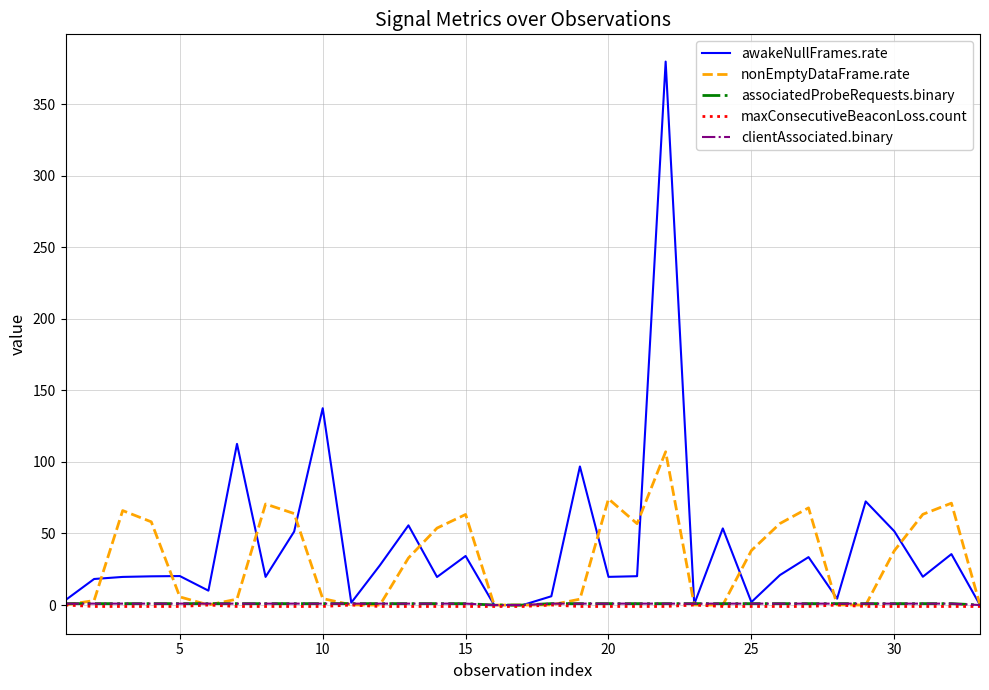

Which series ends up on top after the final intersection of awakeNullFrames.rate and associatedProbeRequests.binary?

awakeNullFrames.rate